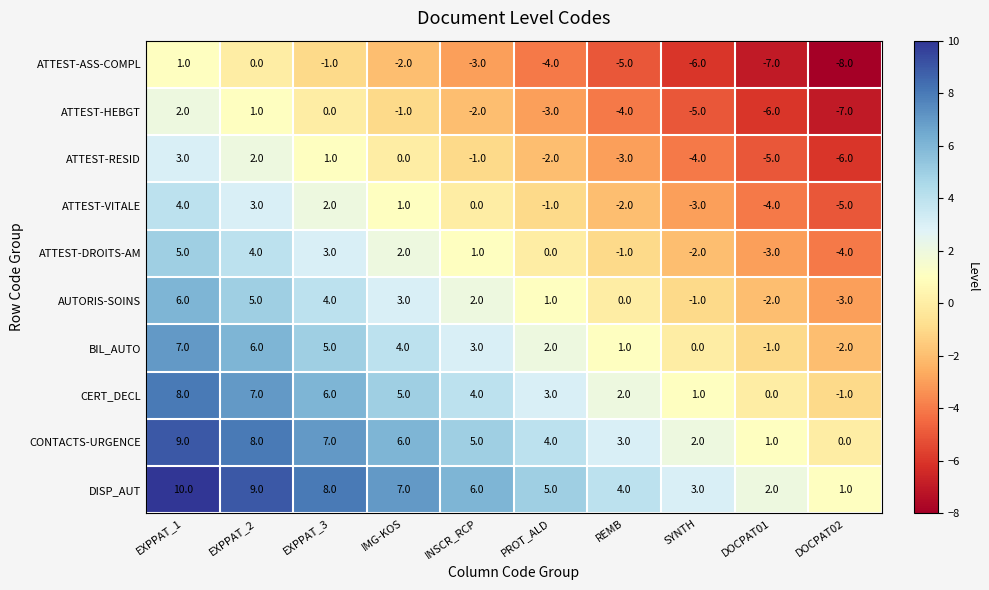

What is the spread (max minus min) of values at EXPPAT_1?

9